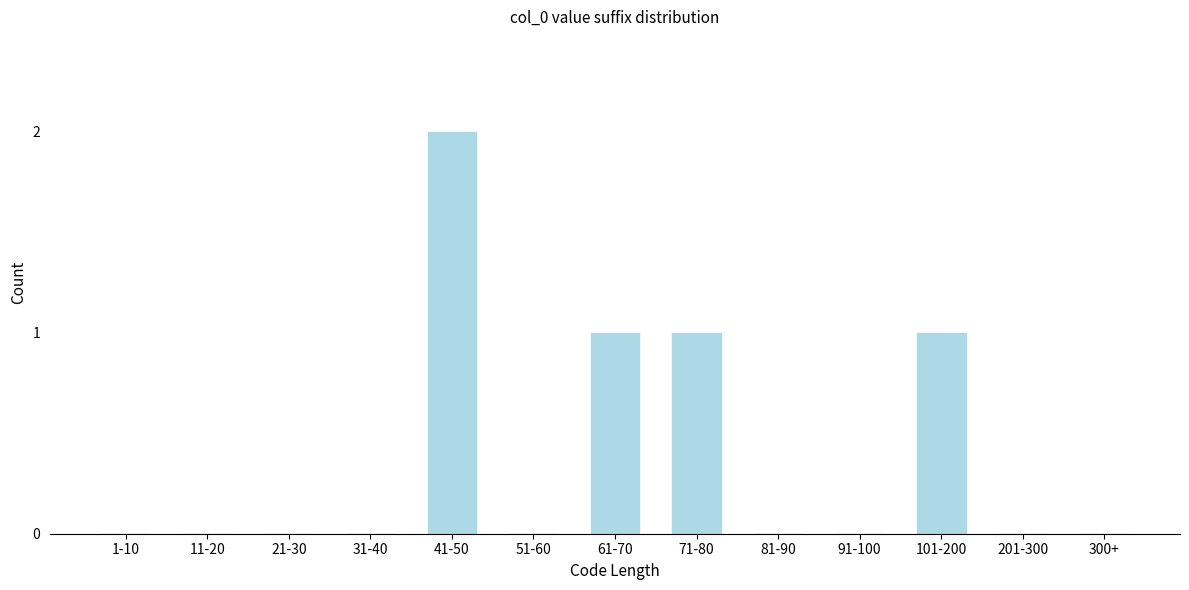

Reading right to left, transcribe all the data shown in this chart.

300+=0	201-300=0	101-200=1	91-100=0	81-90=0	71-80=1	61-70=1	51-60=0	41-50=2	31-40=0	21-30=0	11-20=0	1-10=0